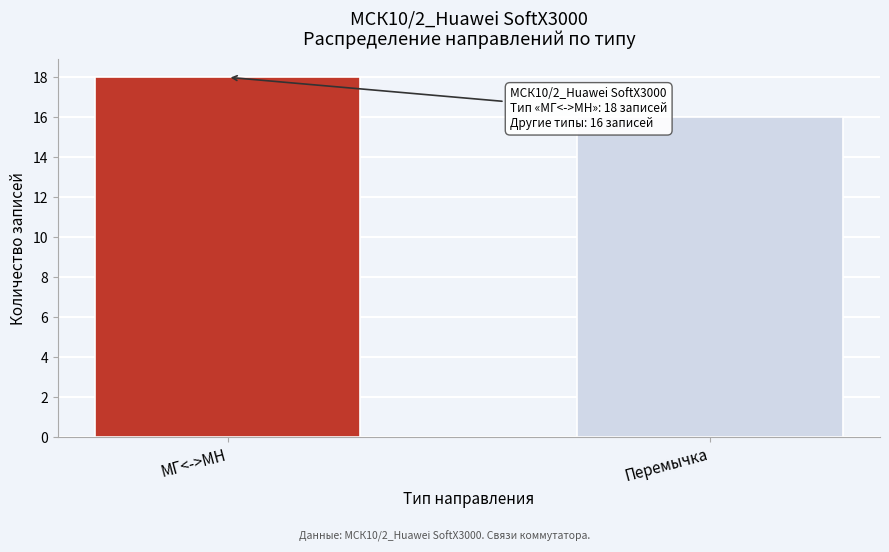

Reading left to right, extract all data points from this chart.

МГ<->МН=18	Перемычка=16